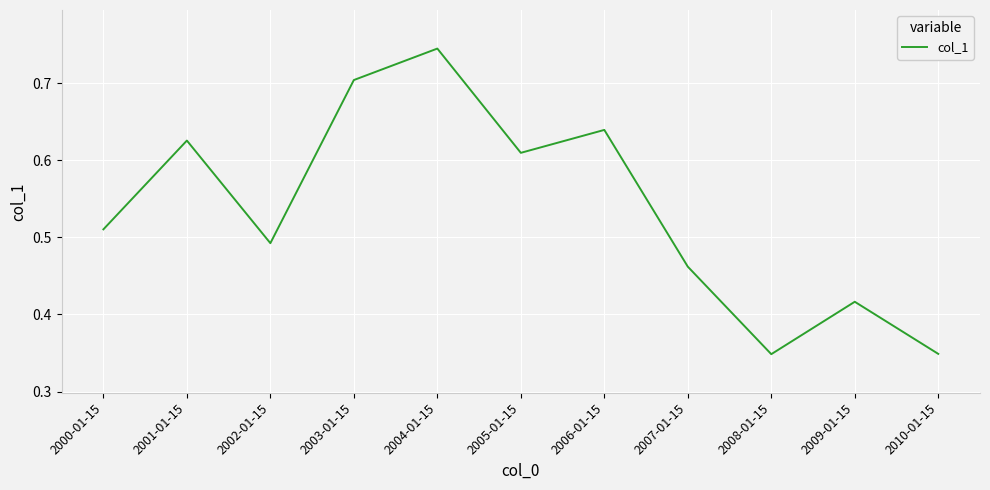

How many interior local valleys (lower than both neighbors) does the data have?

3